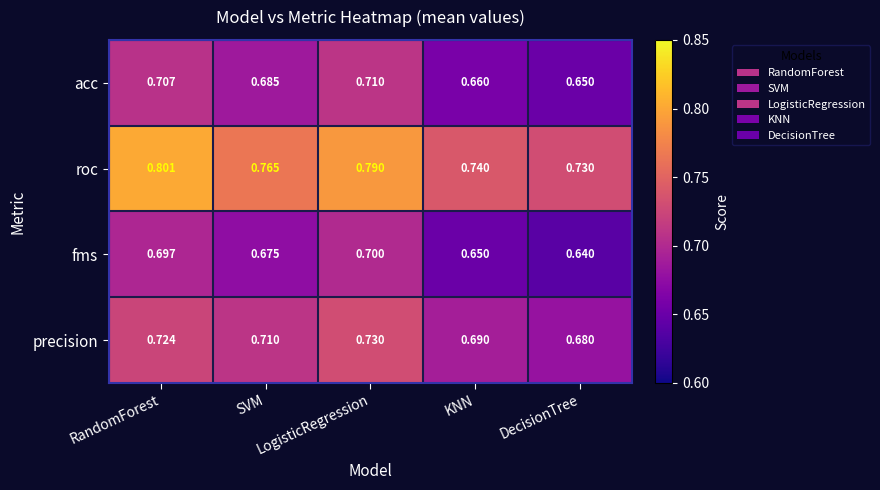

Which series has the largest total across all categories?

roc